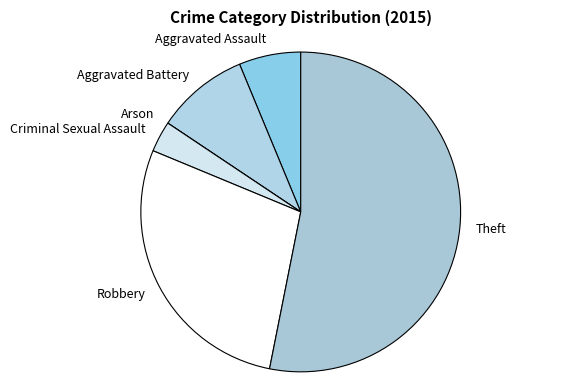

Which slice is the largest?

Theft